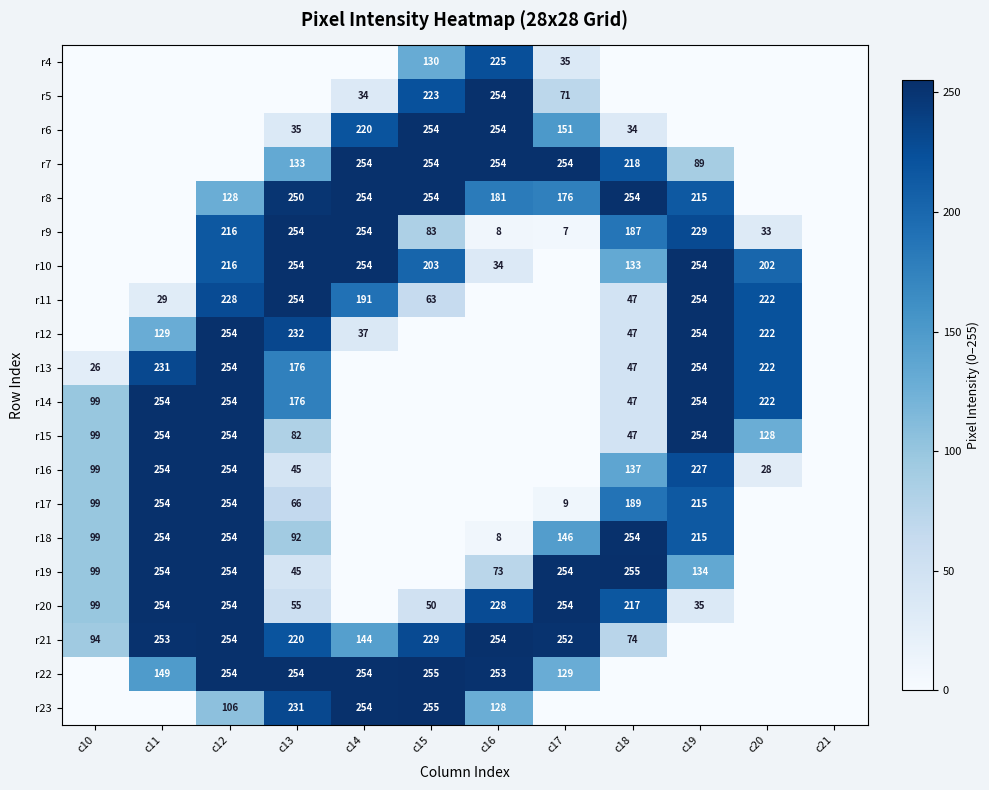

The value of r7 at c18 is 218. True or false?

True